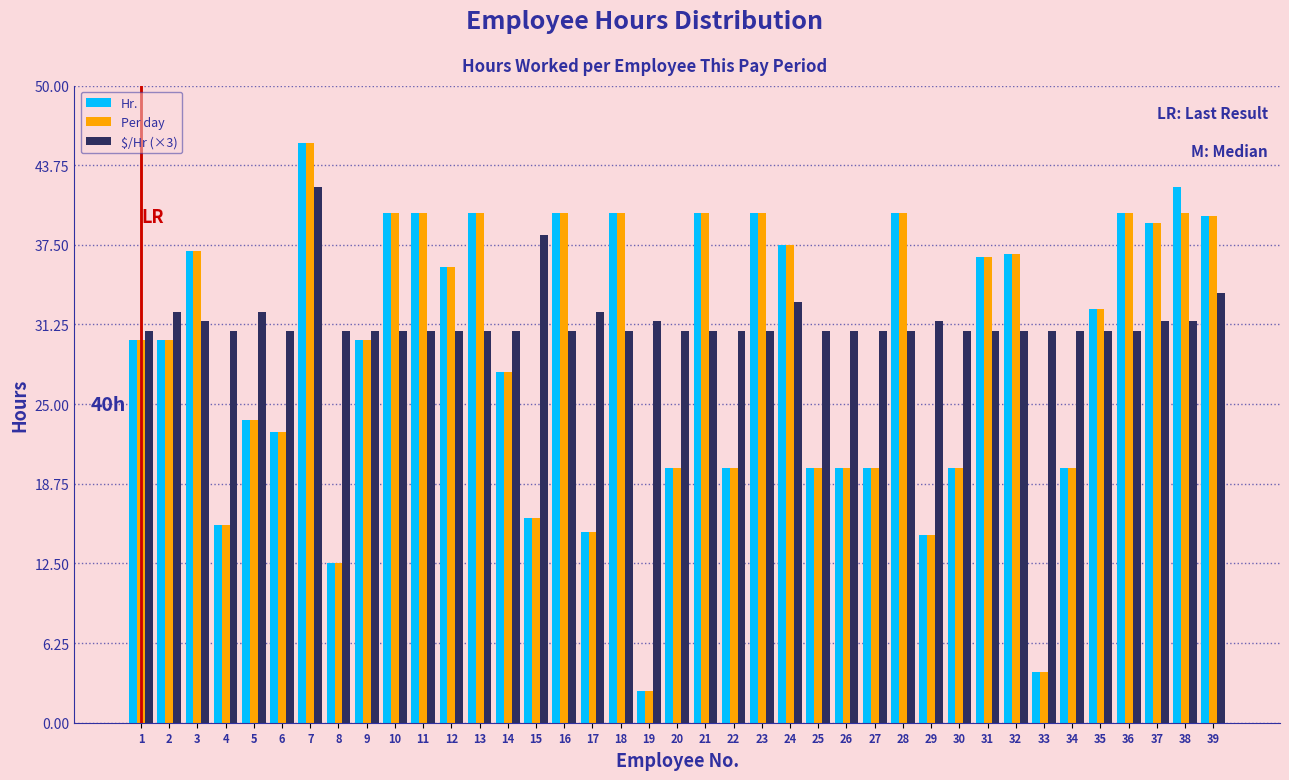

Which label corresponds to the largest value in the chart?

7